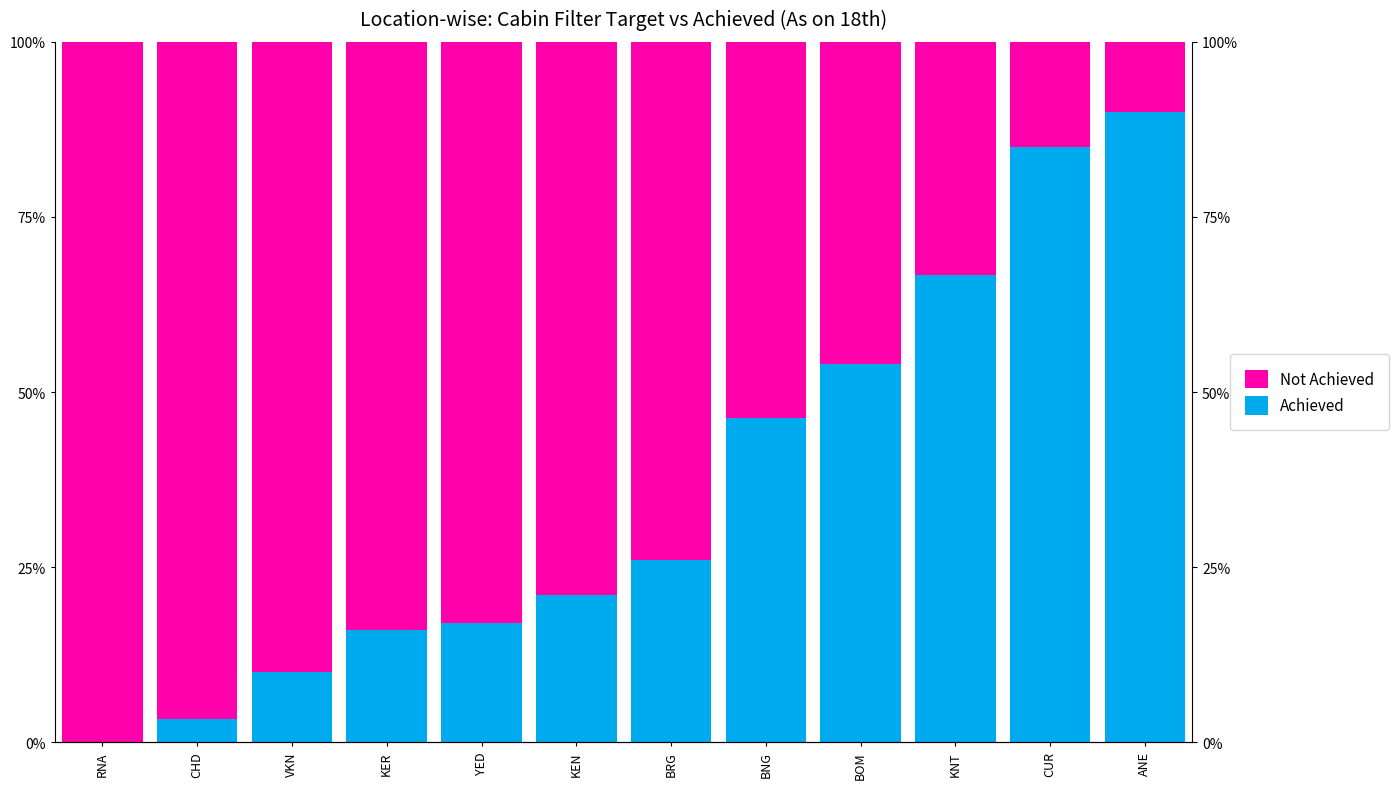

Reading left to right, extract all data points from this chart.

Not Achieved: 100.0	96.7	90.0	84.0	83.0	79.0	74.0	53.7	46.0	33.3	15.0	10.0
Achieved: 0.0	3.3	10.0	16.0	17.0	21.0	26.0	46.3	54.0	66.7	85.0	90.0